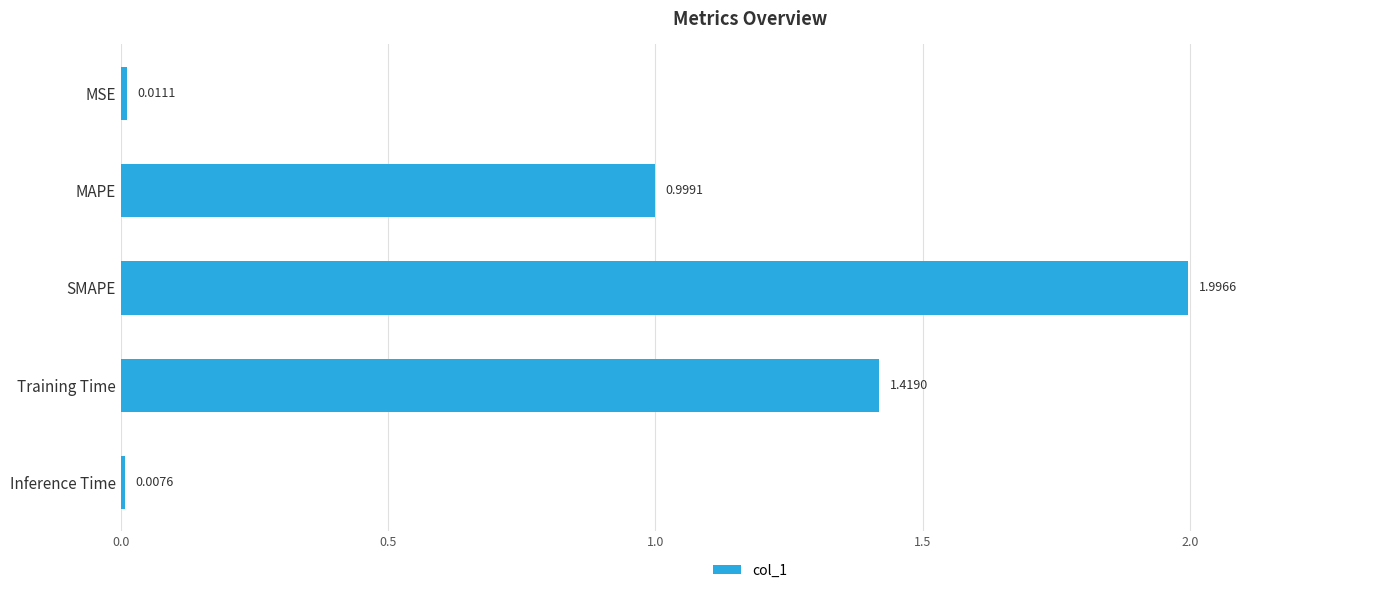

How many bars are there in total?

5